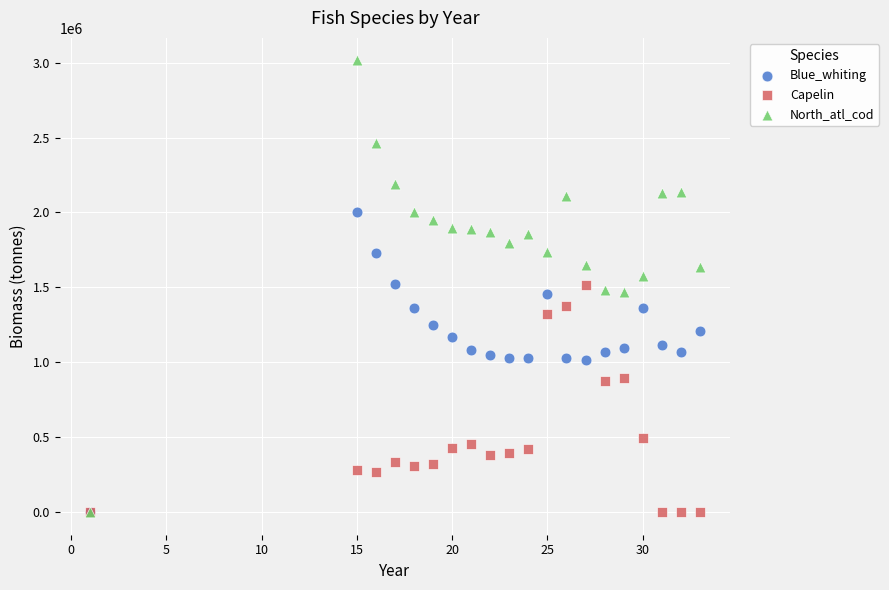

What are all the series names shown in the legend?

Blue_whiting, Capelin, North_atl_cod